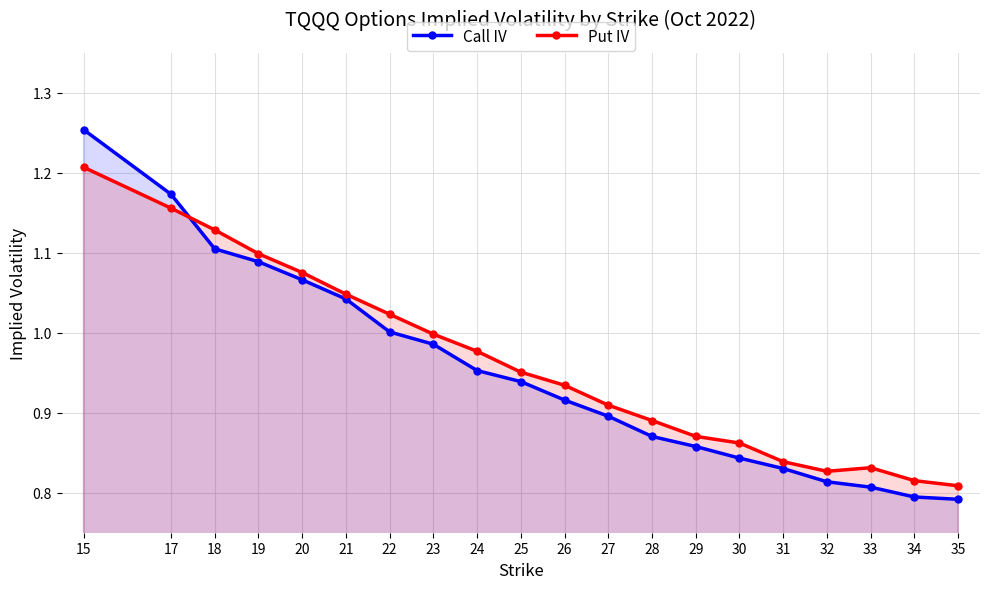

Reading left to right, extract all data points from this chart.

Call IV: 1.3	1.2	1.1	1.1	1.1	1.0	1.0	1.0	1.0	0.9	0.9	0.9	0.9	0.9	0.8	0.8	0.8	0.8	0.8	0.8
Put IV: 1.2	1.2	1.1	1.1	1.1	1.0	1.0	1.0	1.0	1.0	0.9	0.9	0.9	0.9	0.9	0.8	0.8	0.8	0.8	0.8